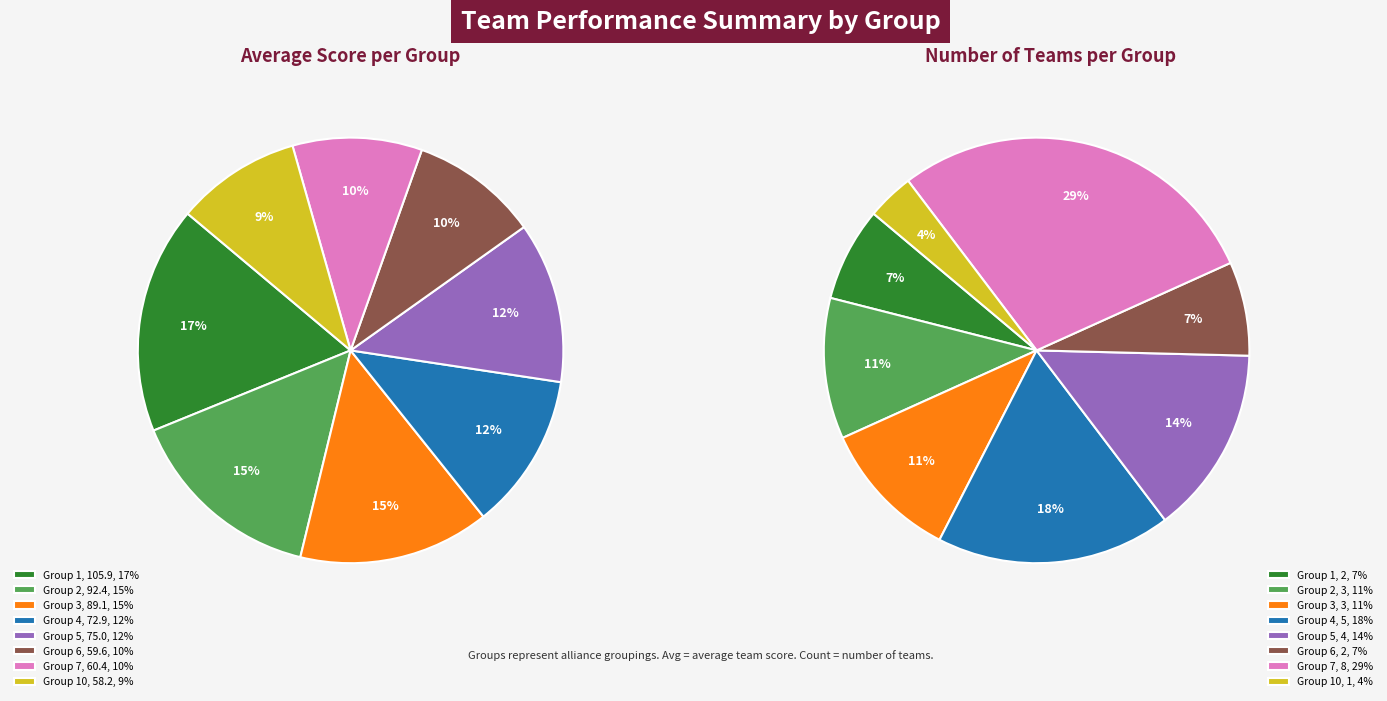

Combined, what portion of the pie is Group 2 and Group 10?

24.4%